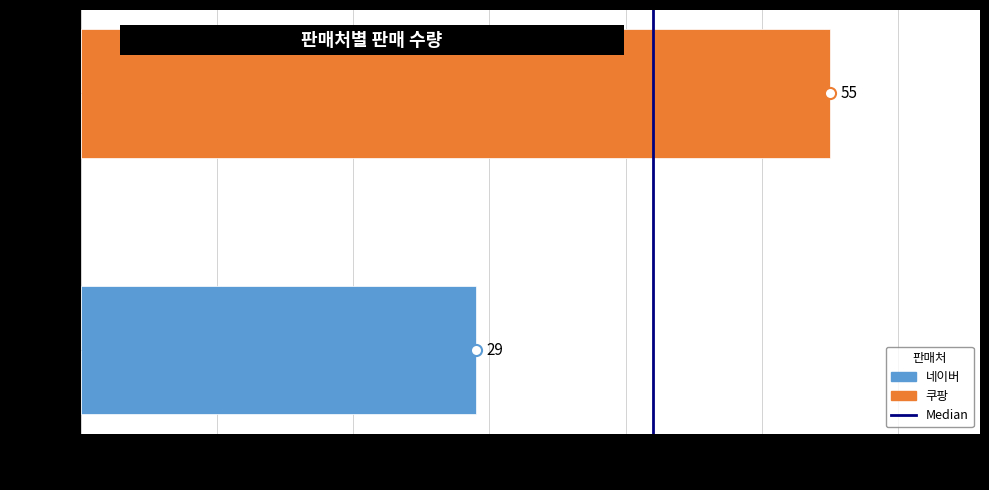

What is the change in value from 네이버 to 쿠팡?

+26